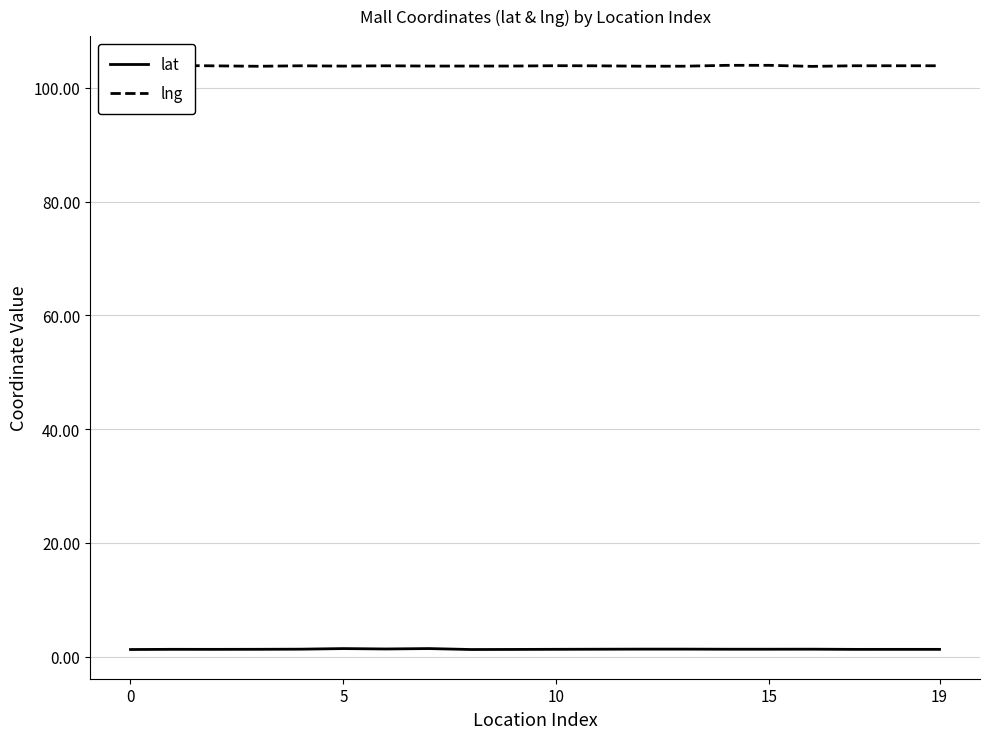

True or false: lng and lat intersect in this chart.

False